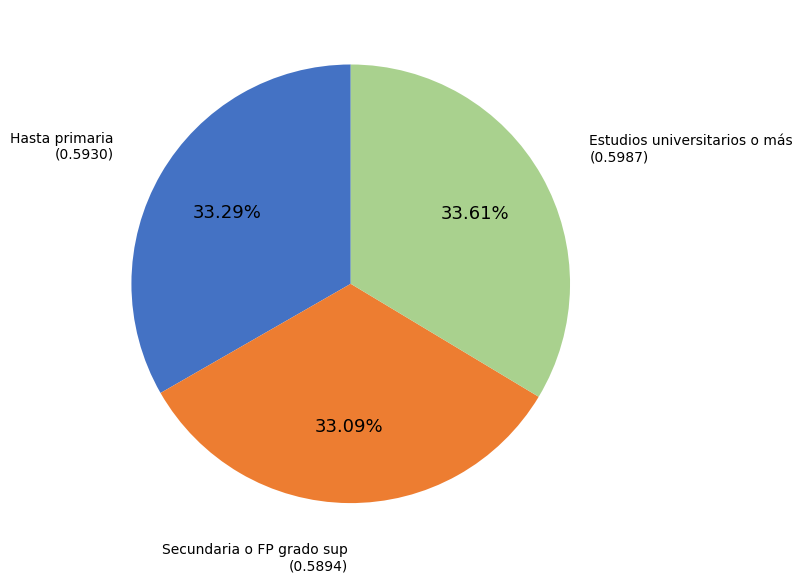

Approximately how many times larger is the value at Secundaria o FP grado sup compared to Hasta primaria?

1.0